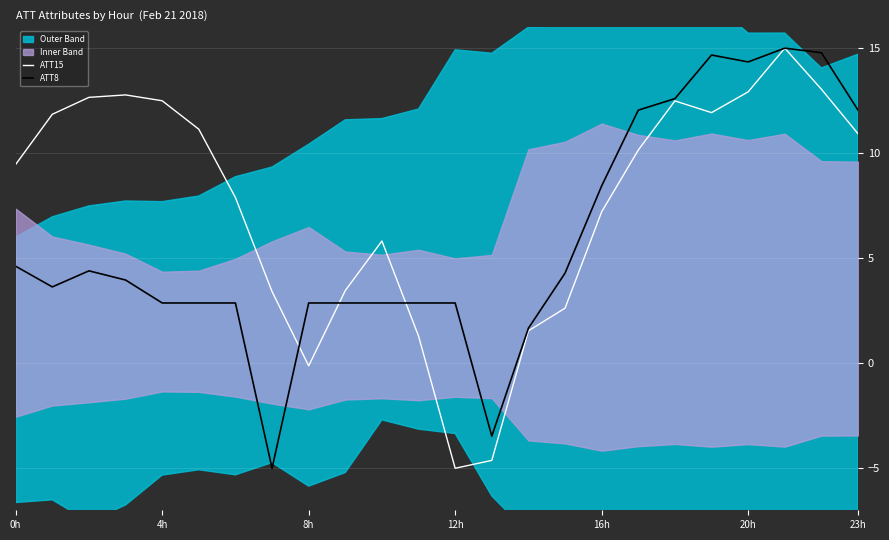

How many data points in ATT8 are less than 3?

11